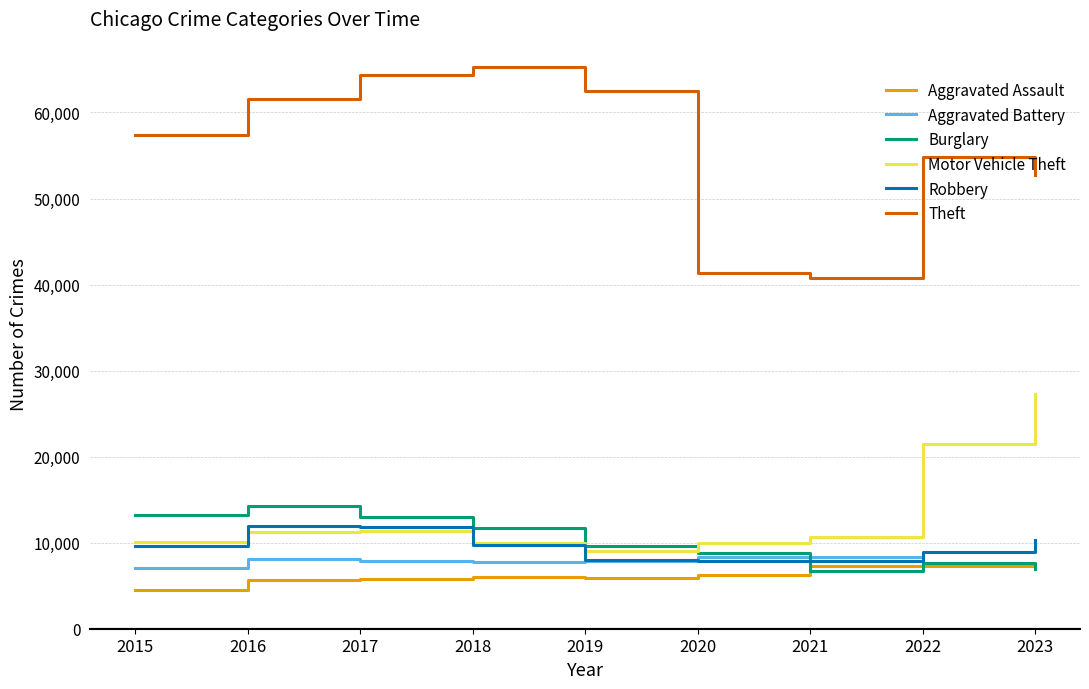

What is the average value of the Aggravated Battery series?

7804